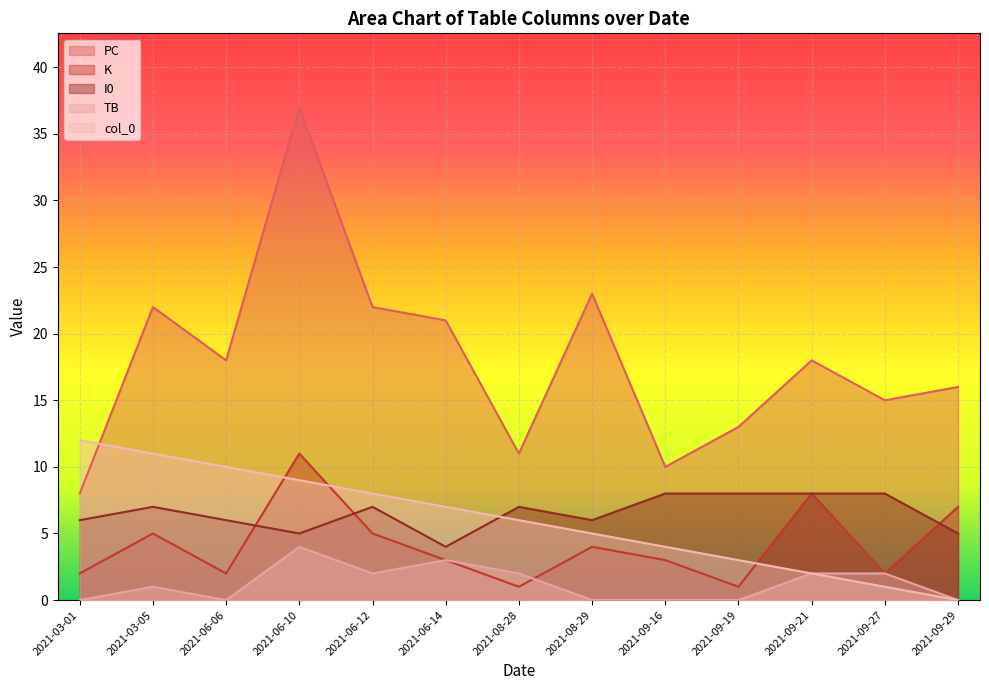

True or false: PC and I0 cross at least once.

False